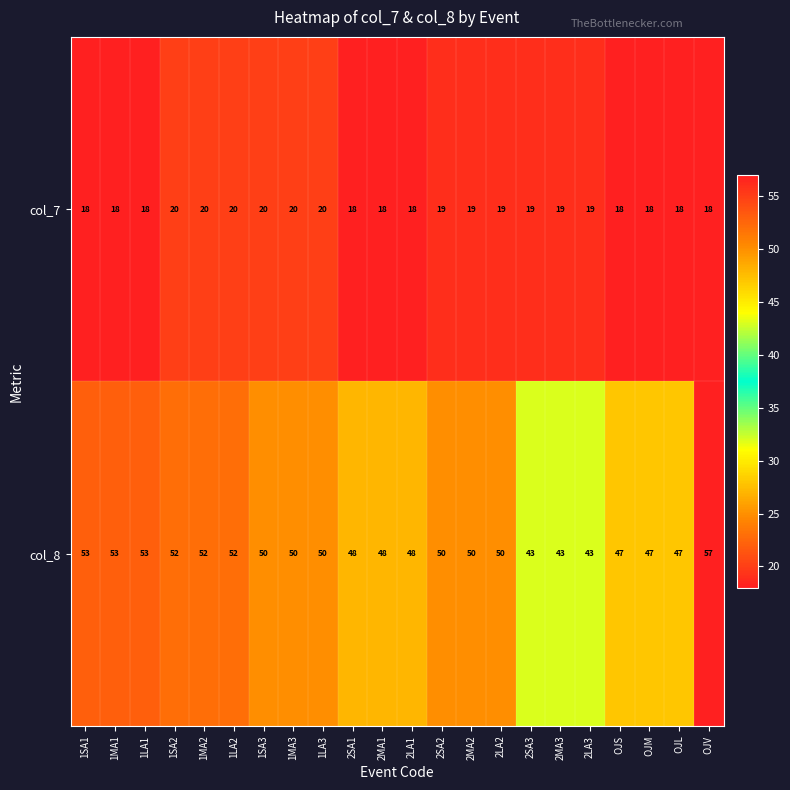

What is the spread (max minus min) of values at 2SA1?

30